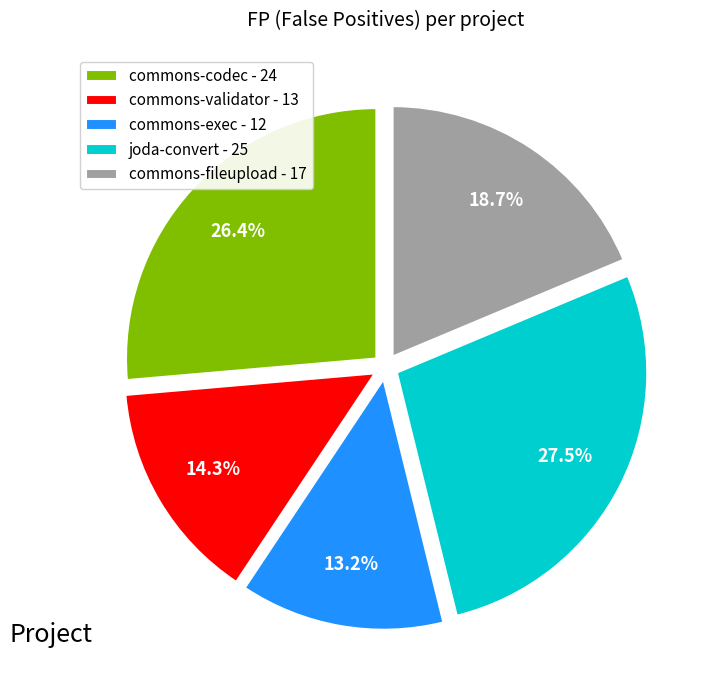

What is the largest slice in the pie chart?

joda-convert - 25